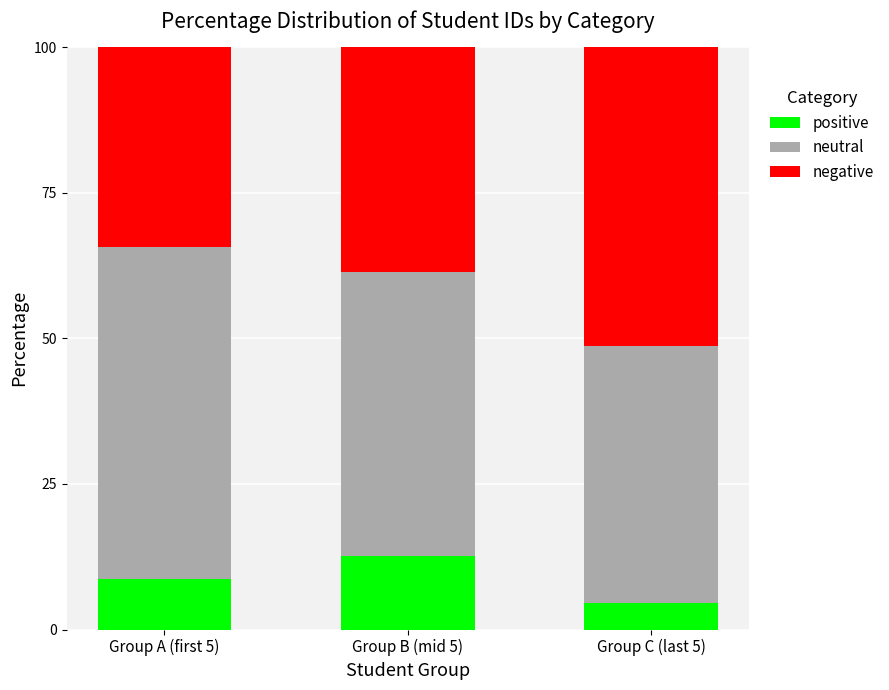

What is the sum of all positive values?

25.8